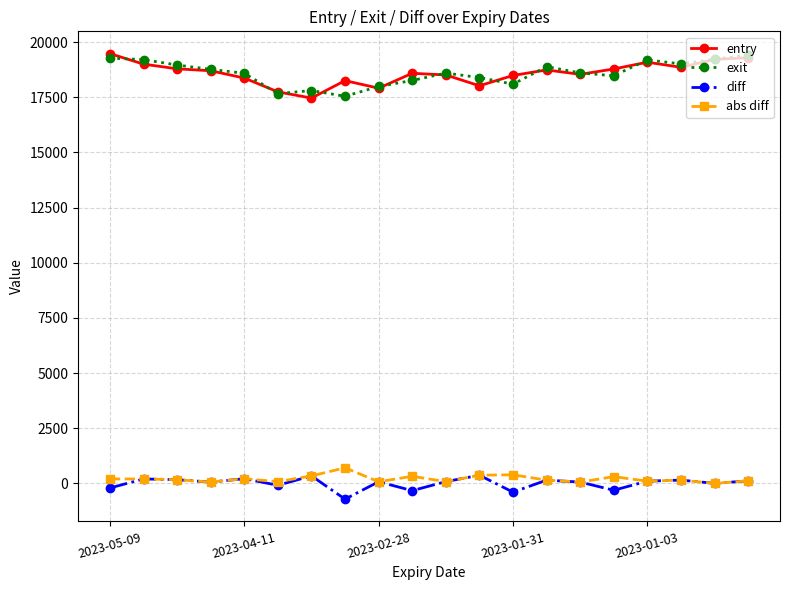

What is the lowest value of the diff series?

-709.8